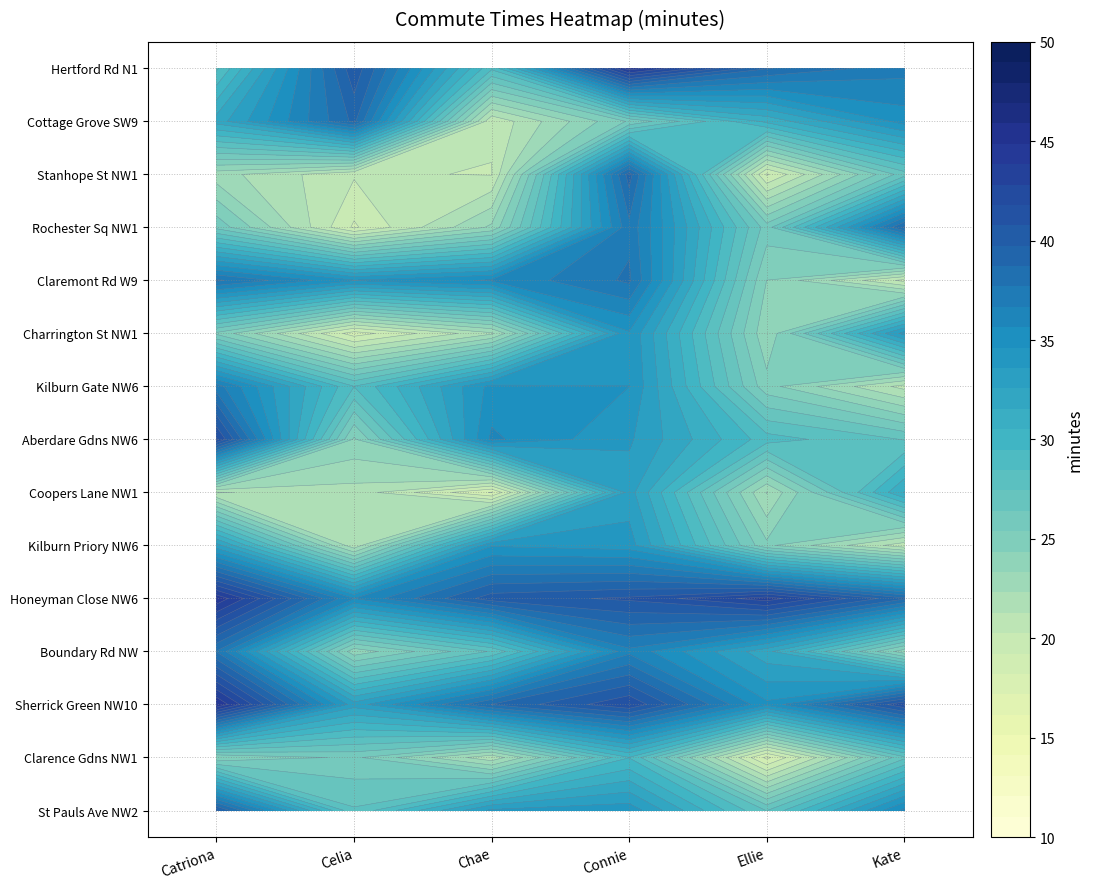

The value of r11 at Catriona_time is 17.5. True or false?

False